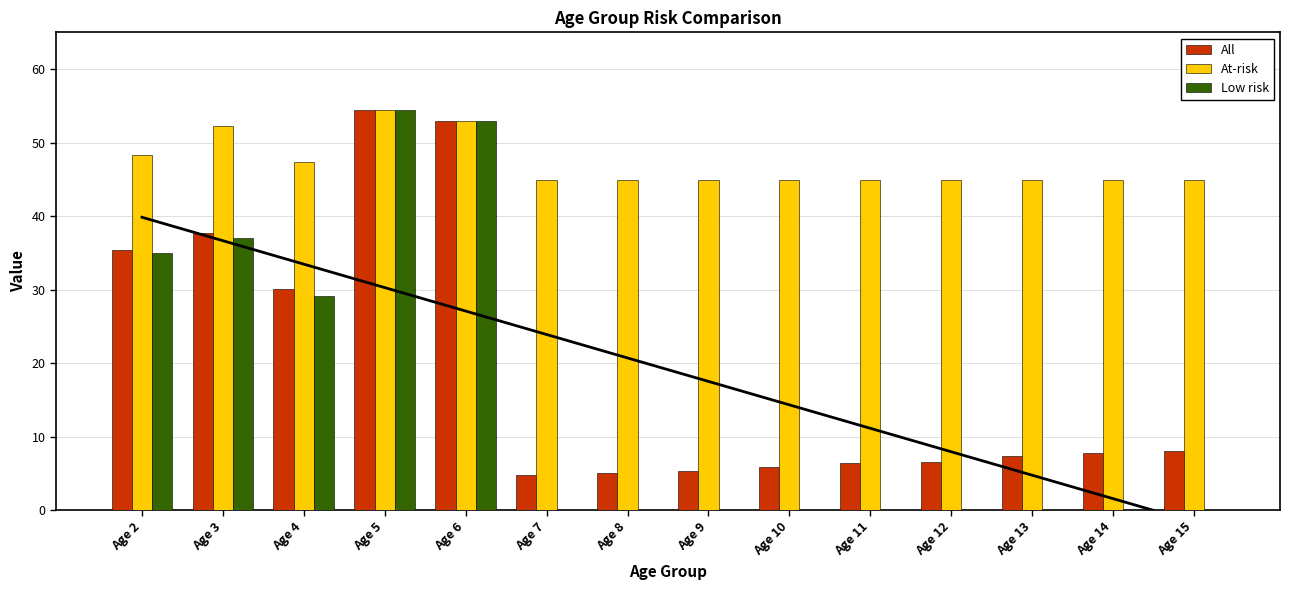

Is the value of Low risk at Age 13 greater than the value of All at Age 11?

No